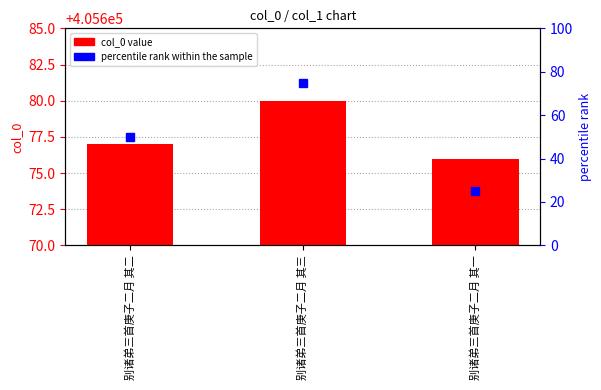

Which category has the highest value across all series?

别诸弟三首庚子二月 其三